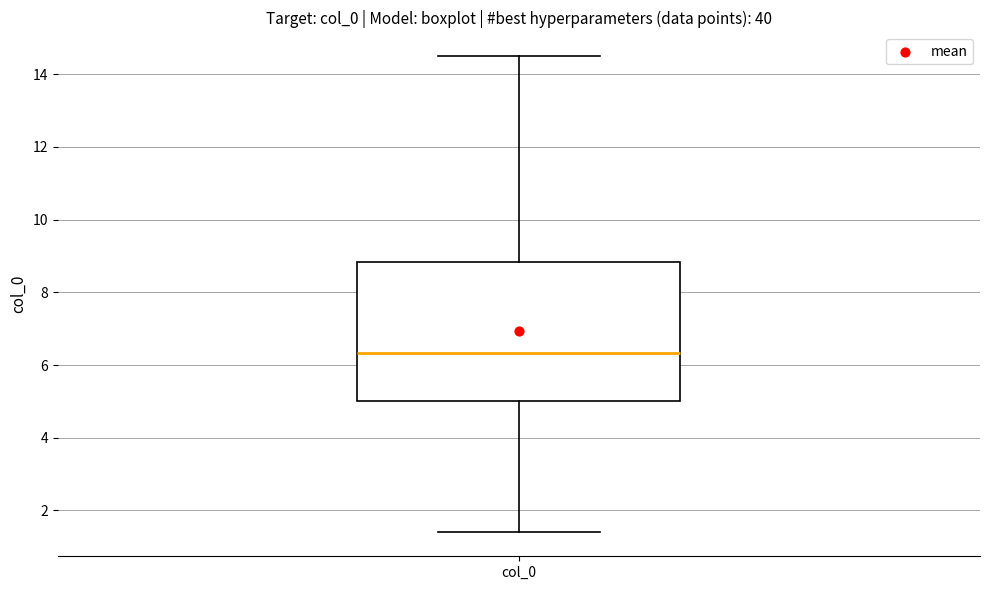

Read this box plot against the y-axis: the position of the median line, the range covered by the box, and the ends of both whiskers. The values are not printed on the chart, so give them approximately, as read against the axis.

median 6.4, box 5.0 to 8.8, whiskers 1.4 to 14.4